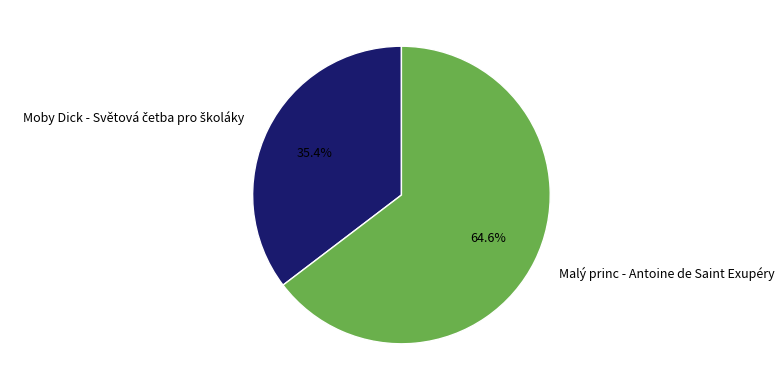

Count the number of slices in the pie.

2